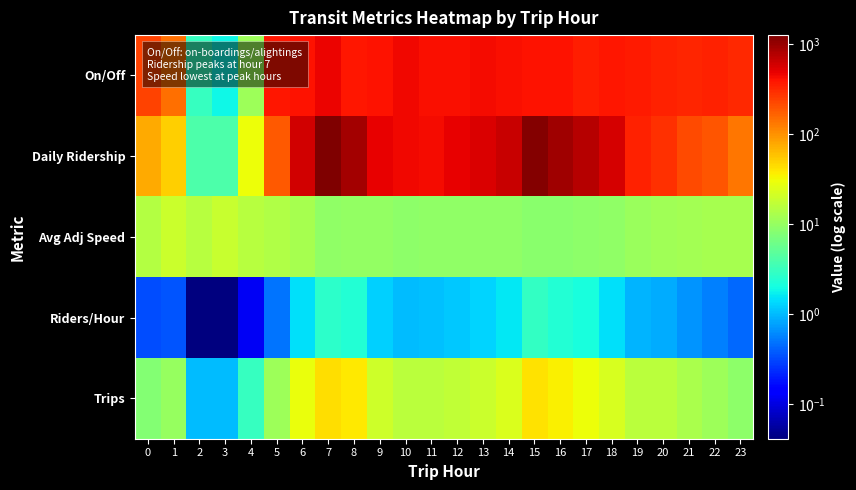

Which category has the highest value across all series?

7